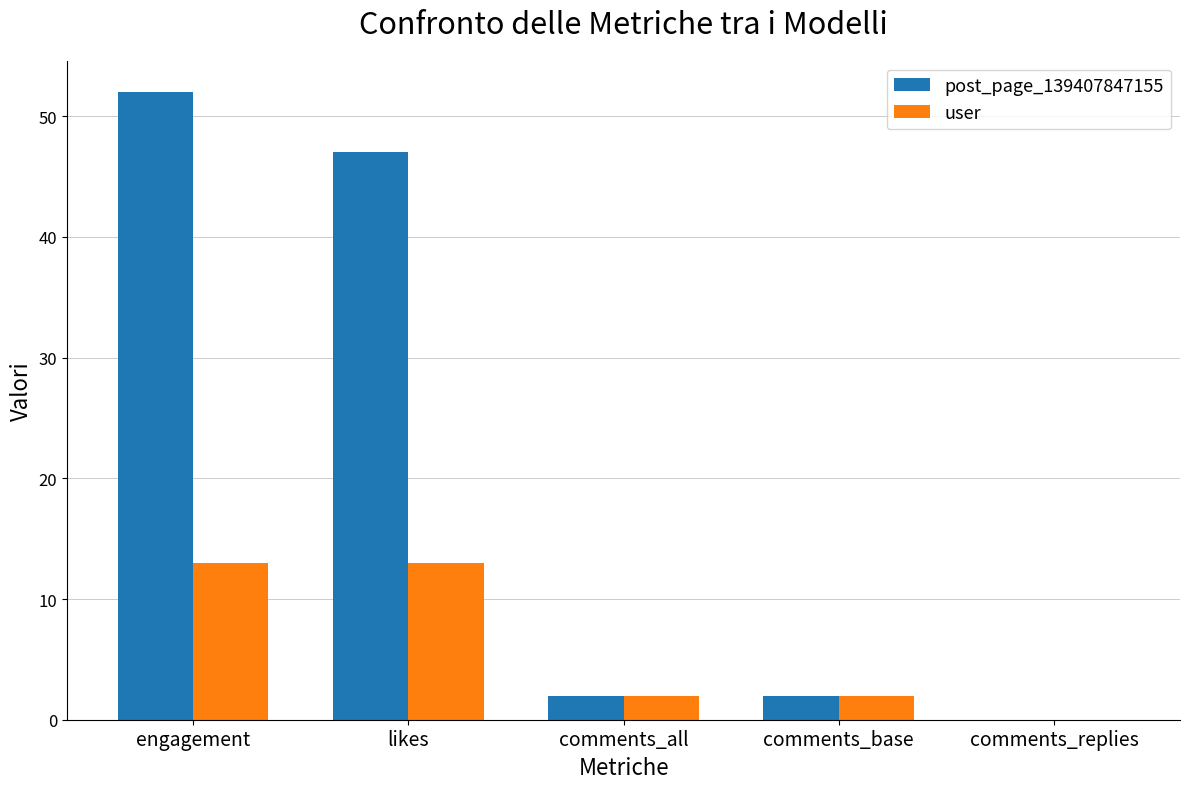

How many groups of bars are there?

5